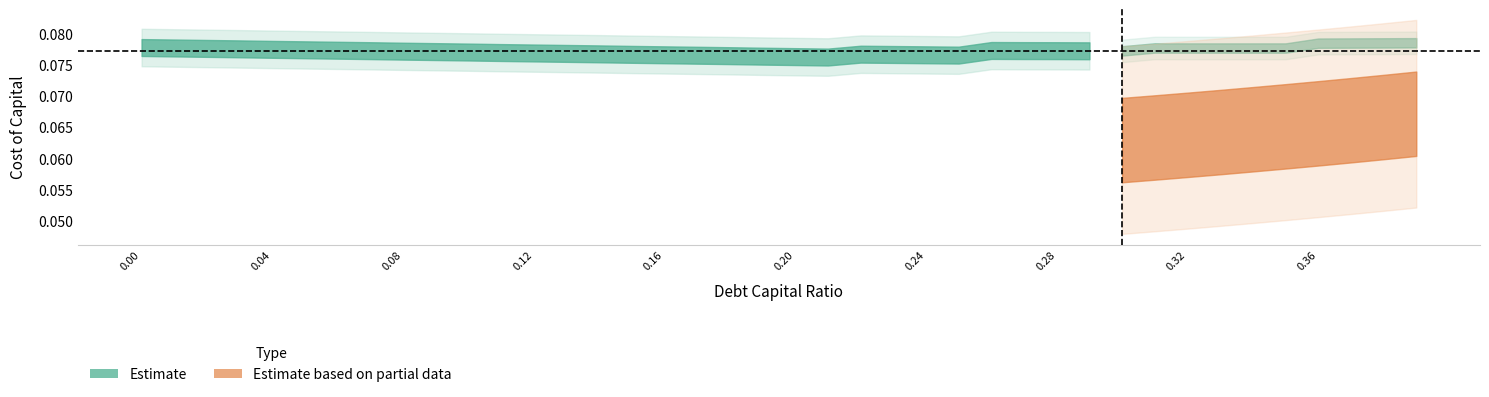

True or false: debt_capital has more than 2 points higher than both neighbors.

False